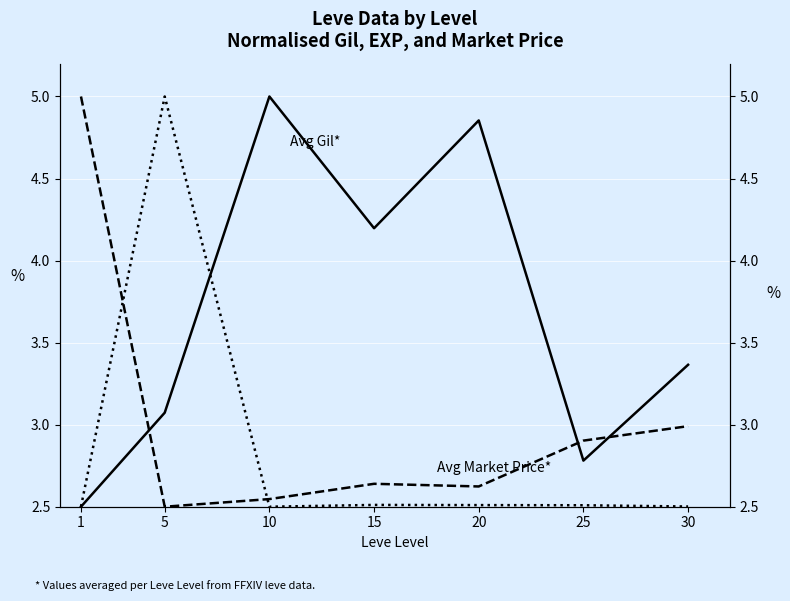

Is this an area chart (filled region under the line)?

No